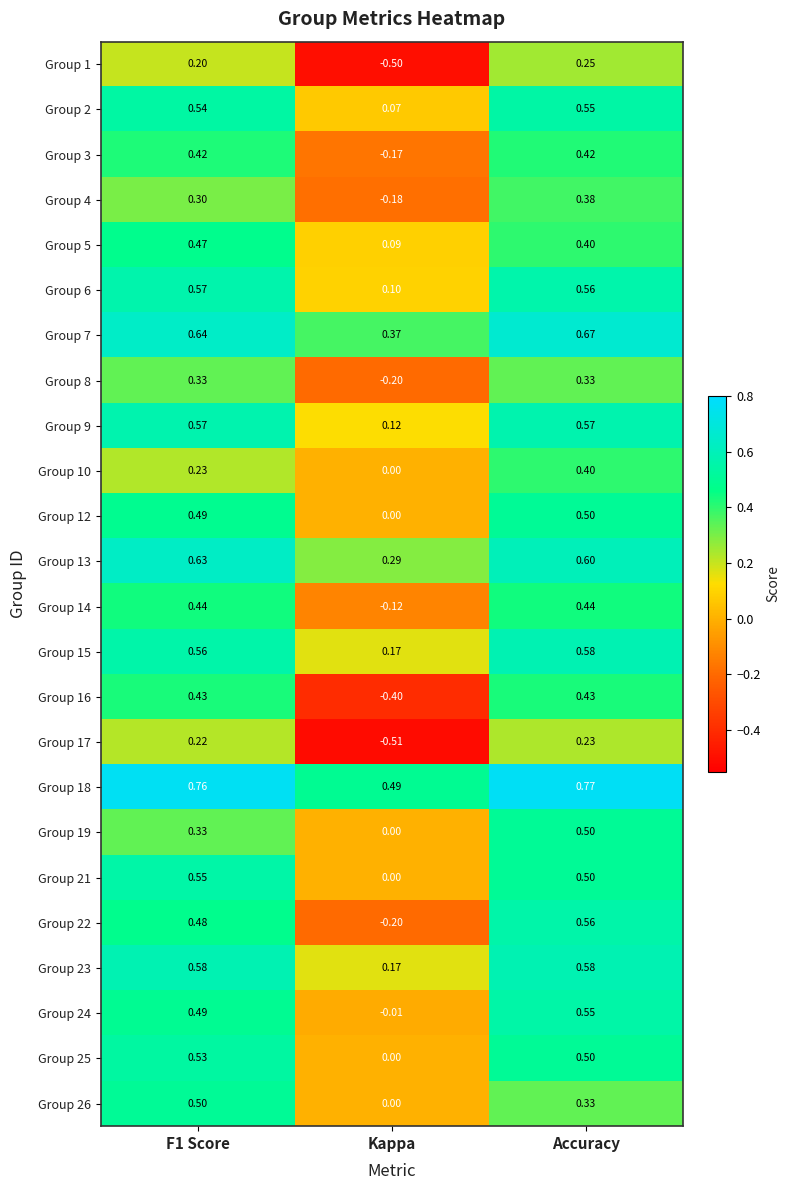

Is the value of Group 9 at Accuracy greater than the value of Group 22 at Accuracy?

Yes